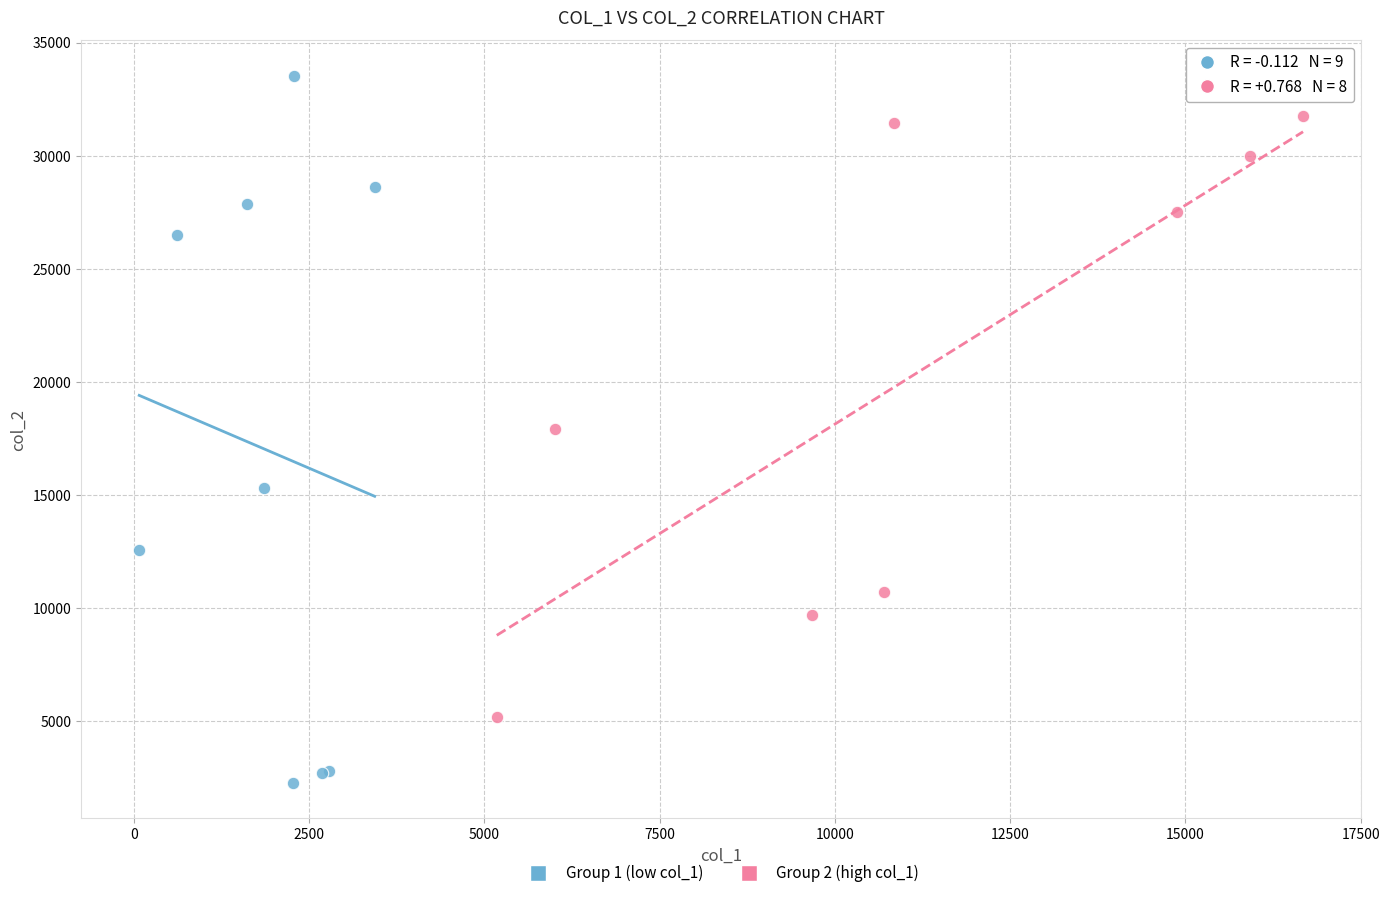

Which series has the widest spread of Y values?

Group 1 (low col_1)